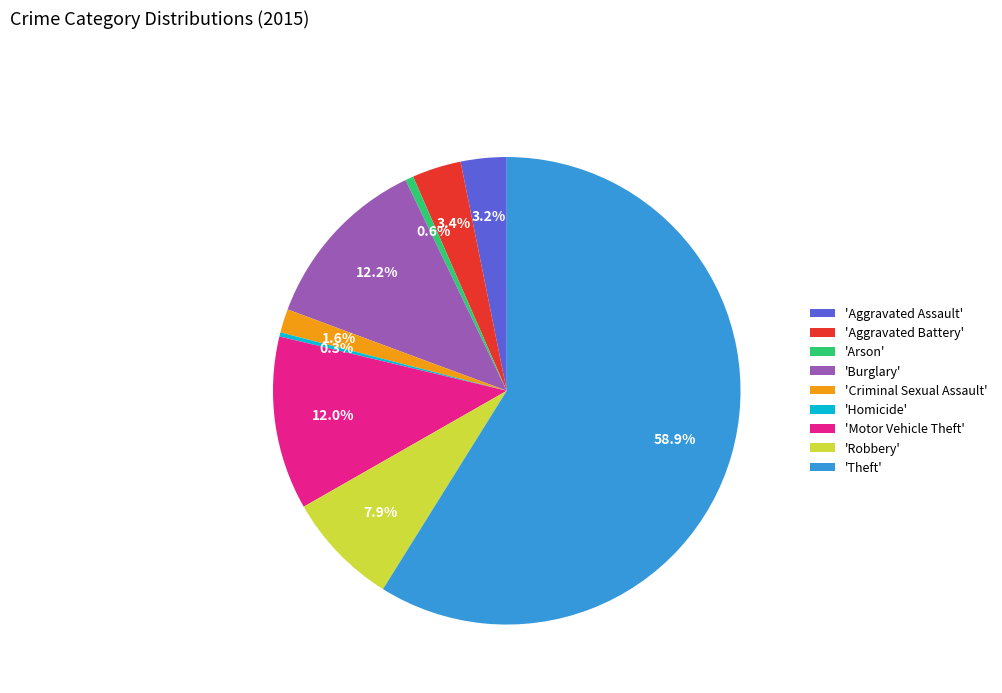

To the nearest percent, what is the difference between the largest and smallest slice percentages?

59%